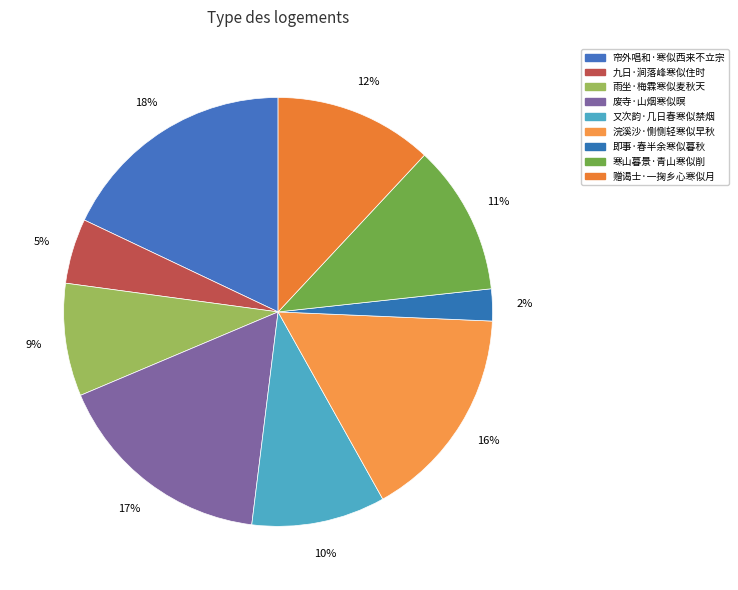

Which category has the biggest portion of the pie?

帘外唱和·寒似西来不立宗